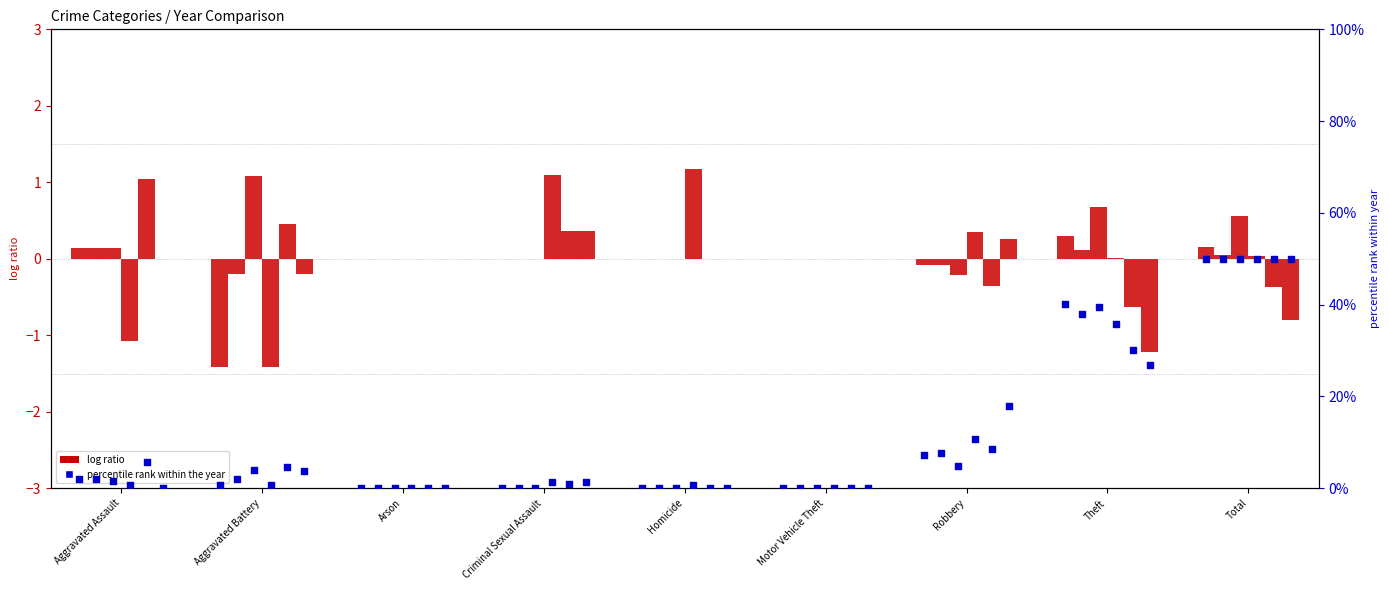

Is the value of 2016 log ratio at Arson greater than the value of 2016 pct rank at Criminal Sexual Assault?

No